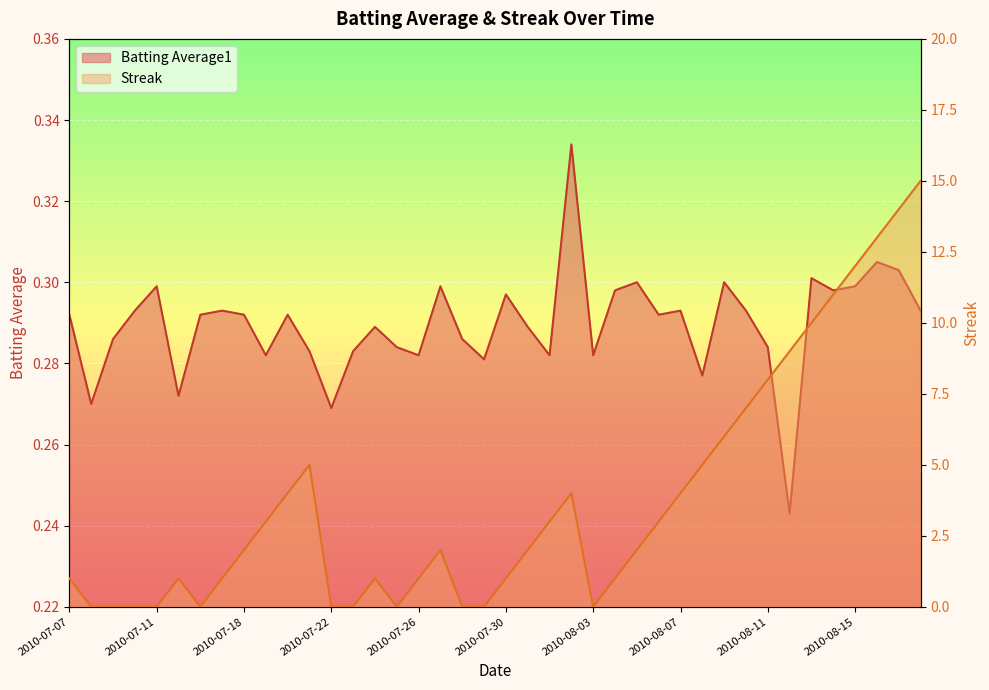

How many lines are shown in the chart?

2